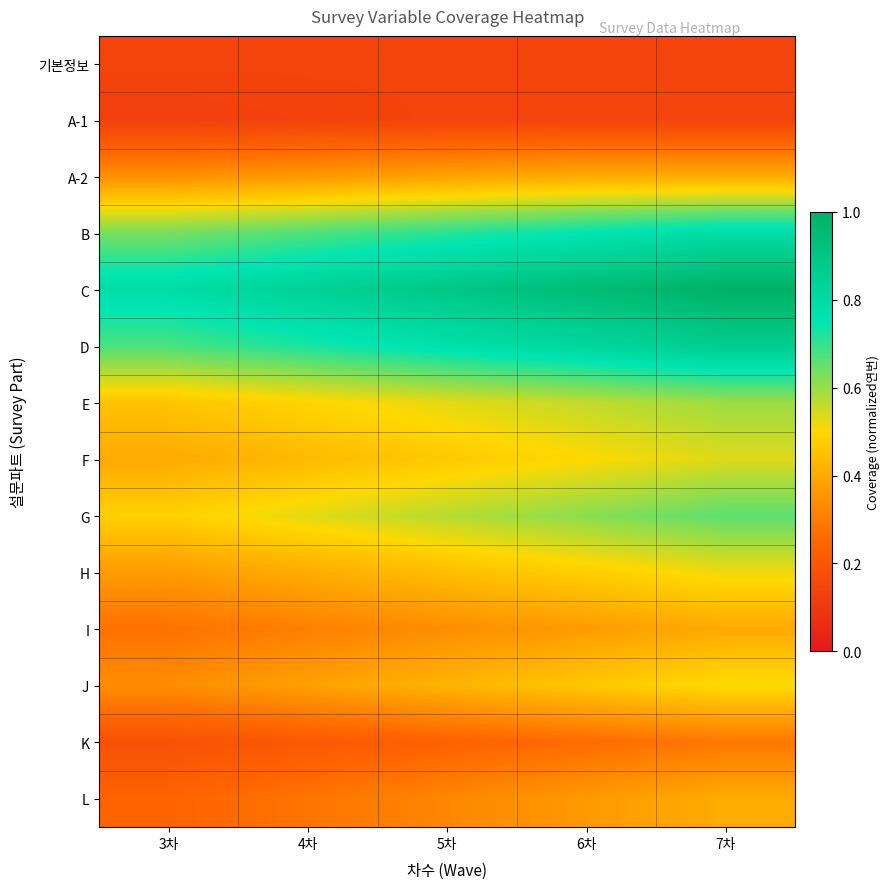

Rank the series by their maximum value, from highest to lowest.

C, D, B, G, E, F, H, J, A-2, L, I, K, 기본정보, A-1